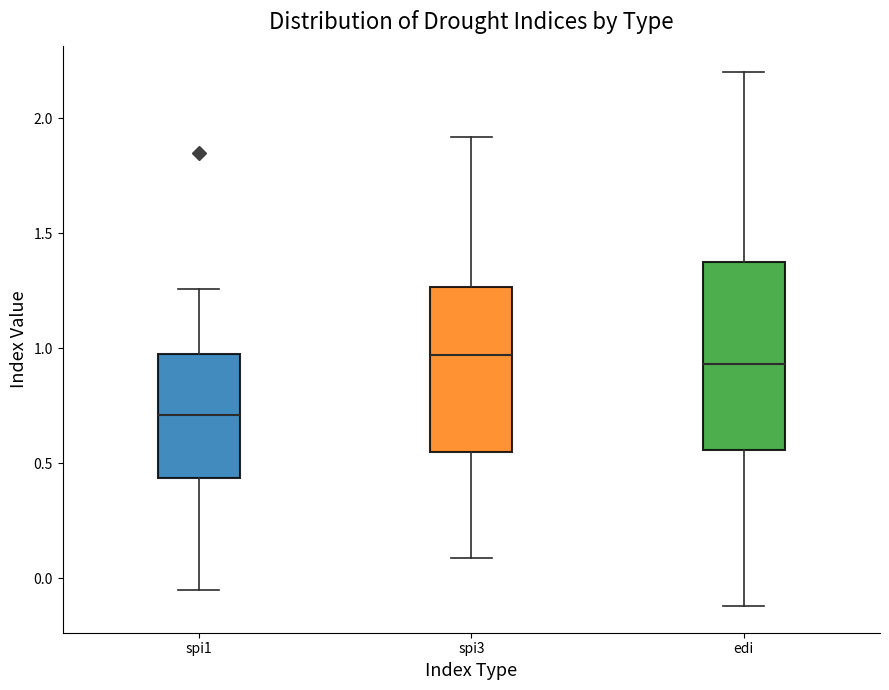

Which box is the tallest, from its lower edge to its upper edge?

edi